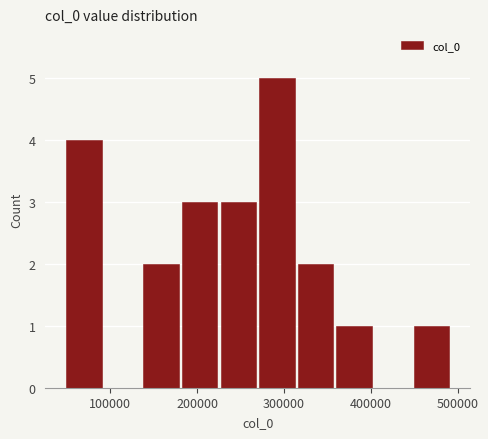

Reading left to right, transcribe this chart: for each bar, give the range it covers on the x-axis and its height. Neither the bar edges nor the heights are printed on the chart, so give them approximately, as read against the axes.

50000 to 90000: 4
90000 to 140000: 0
140000 to 180000: 2
180000 to 230000: 3
230000 to 270000: 3
270000 to 310000: 5
310000 to 360000: 2
360000 to 400000: 1
400000 to 450000: 0
450000 to 490000: 1